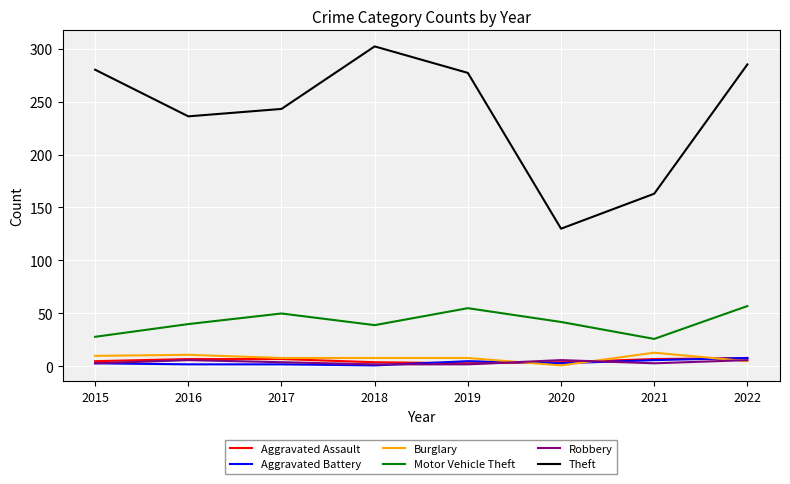

True or false: Theft and Motor Vehicle Theft cross at least once.

False